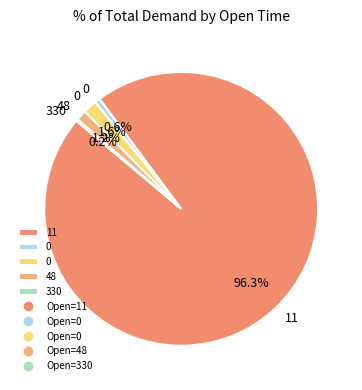

What is the majority slice?

11